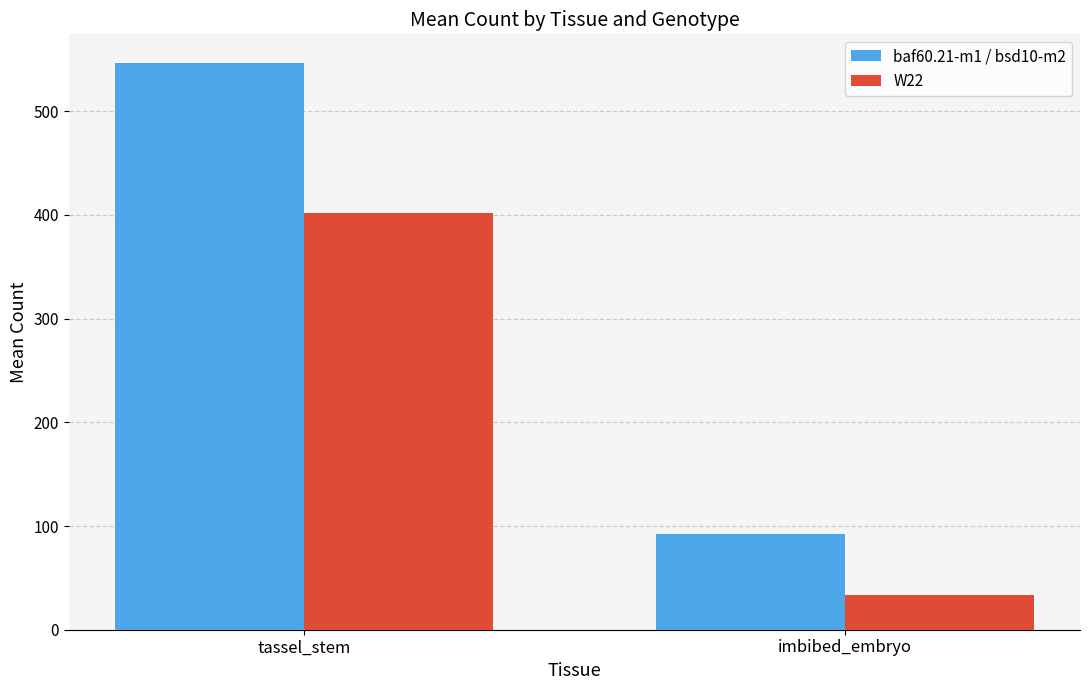

Reading left to right, extract all data points from this chart.

baf60.21-m1 / bsd10-m2: tassel_stem=546.7	imbibed_embryo=92.5
W22: tassel_stem=402.2	imbibed_embryo=33.2